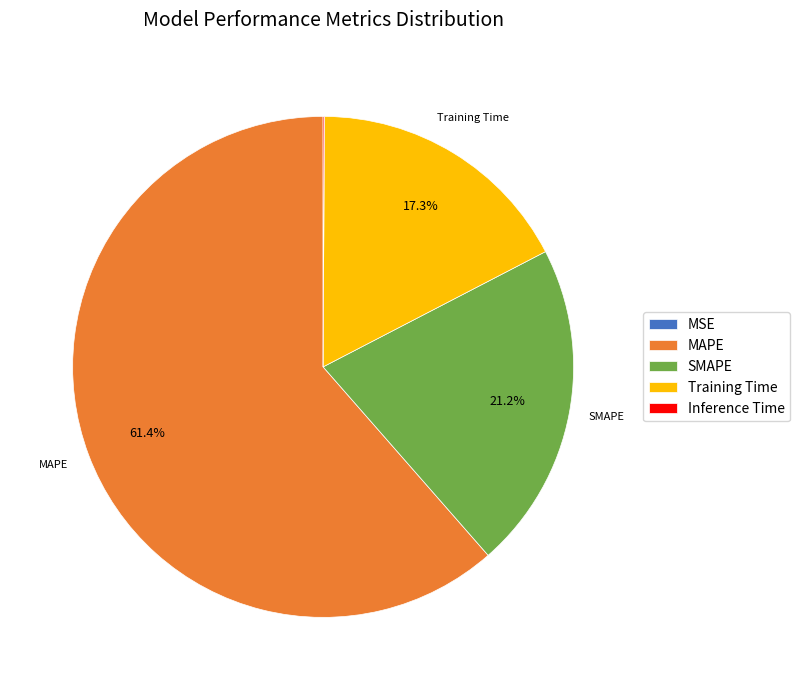

To the nearest percent, what portion does Training Time represent?

17%